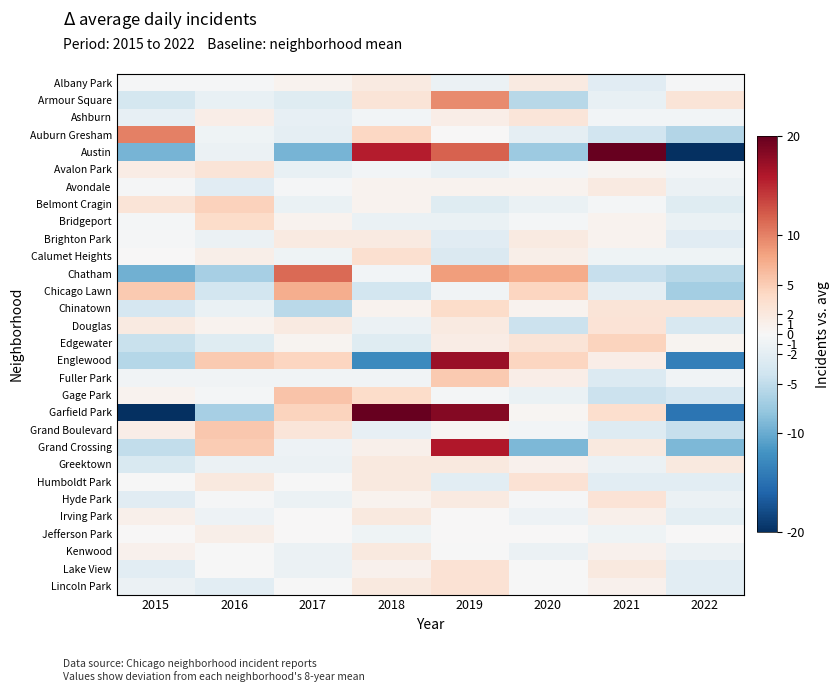

Reading right to left, what are all the values shown in this chart?

Albany Park: 2022=-0.2	2021=-2.2	2020=1.8	2019=-1.2	2018=1.8	2017=0.8	2016=-0.2	2015=-0.2
Armour Square: 2022=2.5	2021=-1.5	2020=-5.5	2019=9.5	2018=2.5	2017=-2.5	2016=-1.5	2015=-3.5
Ashburn: 2022=-0.6	2021=-0.6	2020=2.4	2019=1.4	2018=-0.6	2017=-1.6	2016=1.4	2015=-1.6
Auburn Gresham: 2022=-5.9	2021=-3.9	2020=-1.9	2019=0.1	2018=4.1	2017=-1.9	2016=-0.9	2015=10.1
Austin: 2022=-22.2	2021=21.8	2020=-7.2	2019=11.8	2018=15.8	2017=-9.2	2016=-1.2	2015=-9.2
Avalon Park: 2022=-0.5	2021=0.5	2020=-0.5	2019=-1.5	2018=-0.5	2017=-1.5	2016=2.5	2015=1.5
Avondale: 2022=-1.2	2021=1.8	2020=0.8	2019=0.8	2018=0.8	2017=-0.2	2016=-2.2	2015=-0.2
Belmont Cragin: 2022=-2.4	2021=-0.4	2020=-1.4	2019=-2.4	2018=0.6	2017=-1.4	2016=4.6	2015=2.6
Bridgeport: 2022=-1.4	2021=0.6	2020=-0.4	2019=-1.4	2018=-1.4	2017=0.6	2016=3.6	2015=-0.4
Brighton Park: 2022=-2.2	2021=0.8	2020=1.8	2019=-2.2	2018=1.8	2017=1.8	2016=-1.2	2015=-0.2
Calumet Heights: 2022=-0.9	2021=-0.9	2020=1.1	2019=-2.9	2018=3.1	2017=-0.9	2016=1.1	2015=0.1
Chatham: 2022=-5.6	2021=-4.6	2020=7.4	2019=8.4	2018=-0.6	2017=11.4	2016=-6.6	2015=-9.6
Chicago Lawn: 2022=-6.8	2021=-1.8	2020=4.2	2019=-0.8	2018=-3.8	2017=7.2	2016=-3.8	2015=5.2
Chinatown: 2022=2.6	2021=2.6	2020=0.6	2019=3.6	2018=0.6	2017=-5.4	2016=-1.4	2015=-3.4
Douglas: 2022=-3.2	2021=2.8	2020=-4.2	2019=1.8	2018=-1.2	2017=1.8	2016=0.8	2015=1.8
Edgewater: 2022=0.5	2021=4.5	2020=2.5	2019=1.5	2018=-2.5	2017=0.5	2016=-2.5	2015=-4.5
Englewood: 2022=-13.8	2021=1.2	2020=4.2	2019=17.2	2018=-12.8	2017=4.2	2016=5.2	2015=-5.8
Fuller Park: 2022=-0.8	2021=-2.8	2020=1.2	2019=5.2	2018=-0.8	2017=-0.8	2016=-0.8	2015=-0.8
Gage Park: 2022=-3.4	2021=-4.4	2020=-1.4	2019=-0.4	2018=3.6	2017=5.6	2016=-0.4	2015=0.6
Garfield Park: 2022=-14.6	2021=3.4	2020=0.4	2019=18.4	2018=22.4	2017=4.4	2016=-6.6	2015=-27.6
Grand Boulevard: 2022=-4.6	2021=-2.6	2020=-0.6	2019=0.4	2018=-1.6	2017=2.4	2016=5.4	2015=1.4
Grand Crossing: 2022=-9.0	2021=2.0	2020=-9.0	2019=16.0	2018=1.0	2017=-1.0	2016=5.0	2015=-5.0
Greektown: 2022=1.9	2021=-1.1	2020=0.9	2019=1.9	2018=1.9	2017=-1.1	2016=-1.1	2015=-3.1
Humboldt Park: 2022=-2.1	2021=-2.1	2020=2.9	2019=-2.1	2018=1.9	2017=-0.1	2016=1.9	2015=-0.1
Hyde Park: 2022=-1.2	2021=2.8	2020=-0.2	2019=1.8	2018=0.8	2017=-1.2	2016=-0.2	2015=-2.2
Irving Park: 2022=-2.0	2021=1.0	2020=-1.0	2019=0.0	2018=2.0	2017=0.0	2016=-1.0	2015=1.0
Jefferson Park: 2022=0.1	2021=-0.9	2020=0.1	2019=0.1	2018=-0.9	2017=0.1	2016=1.1	2015=0.1
Kenwood: 2022=-1.1	2021=0.9	2020=-1.1	2019=-0.1	2018=1.9	2017=-1.1	2016=-0.1	2015=0.9
Lake View: 2022=-2.1	2021=1.9	2020=-0.1	2019=2.9	2018=0.9	2017=-1.1	2016=-0.1	2015=-2.1
Lincoln Park: 2022=-2.1	2021=0.9	2020=-0.1	2019=2.9	2018=1.9	2017=-0.1	2016=-2.1	2015=-1.1